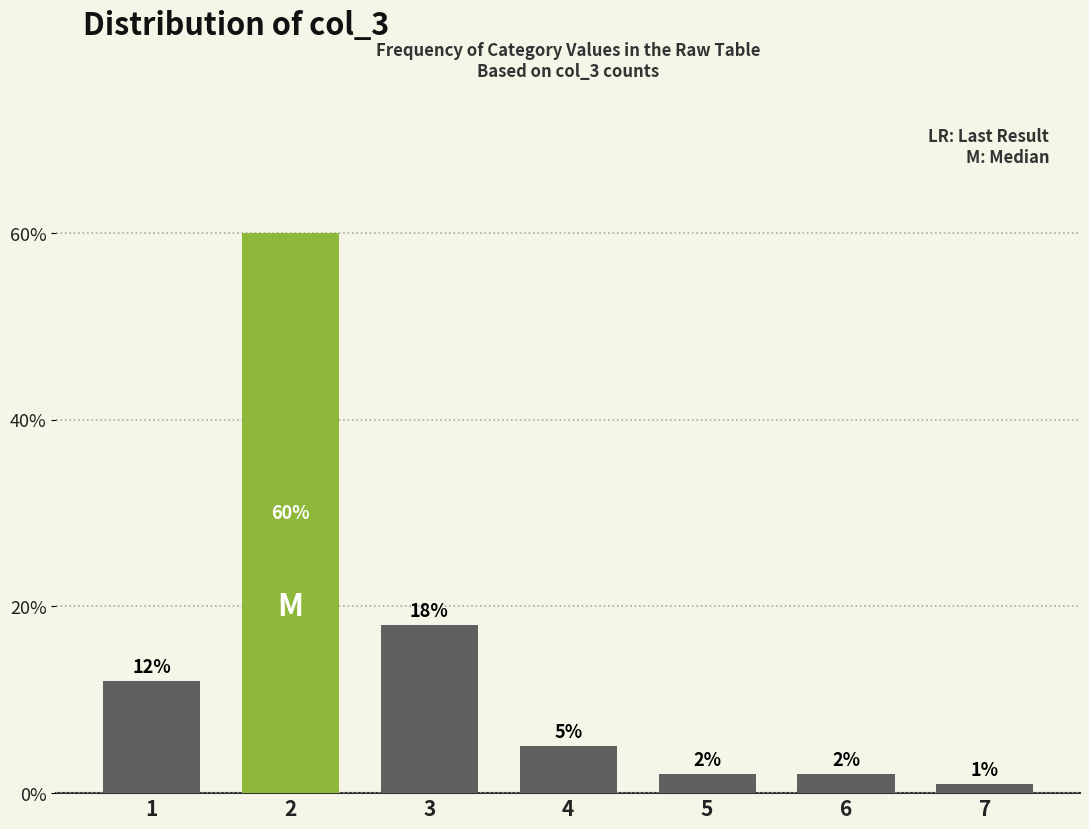

Reading right to left, list all the values displayed in this chart.

7=1	6=2	5=2	4=5	3=18	2=60	1=12